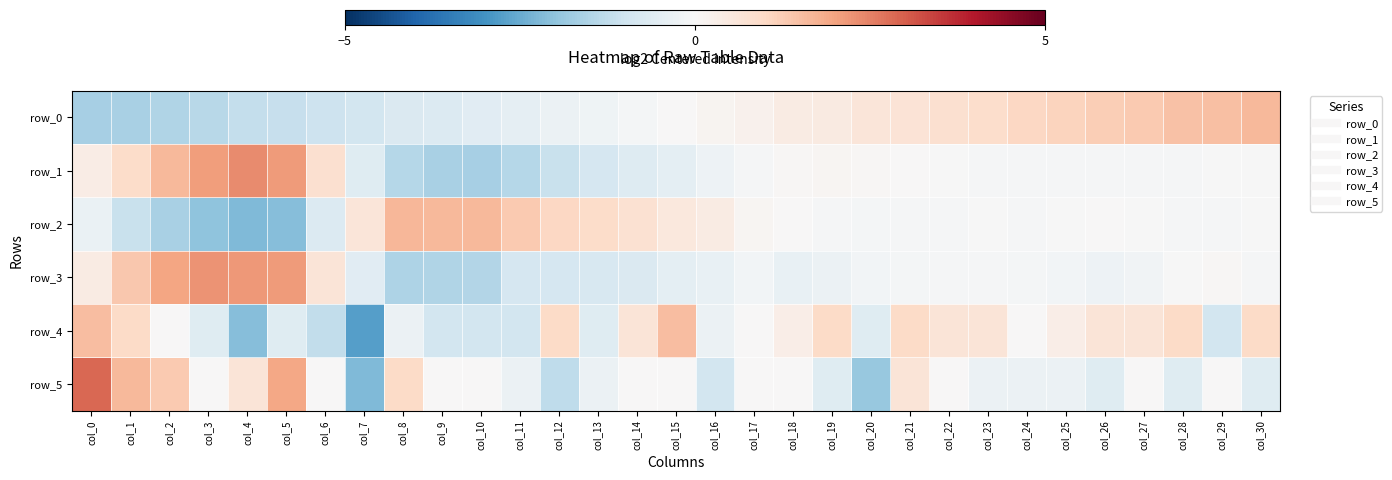

True or false: row_4 has a value of 0.6 at col_15.

False